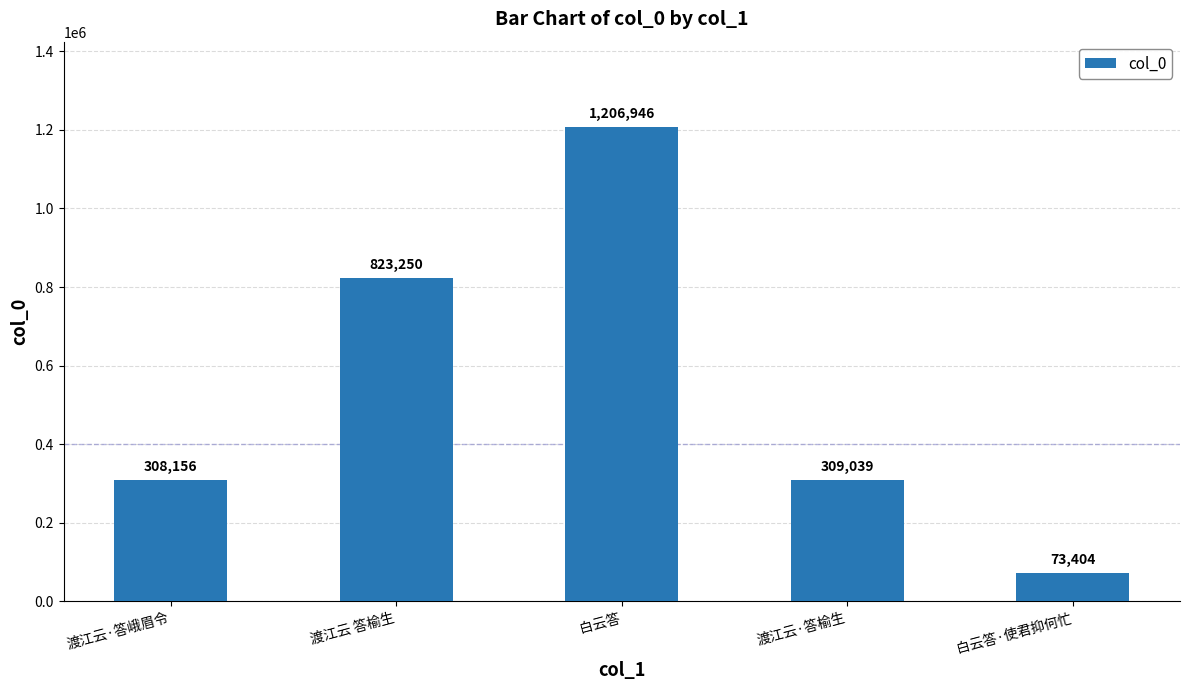

What is the difference between the maximum and minimum values?

1133542